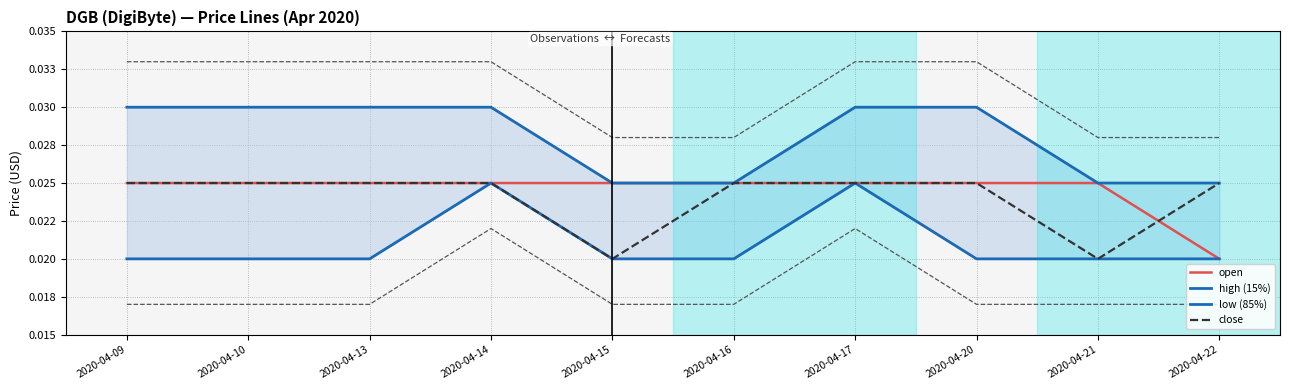

The low (85%) series shows 0.0 at 2020-04-10. True or false?

False